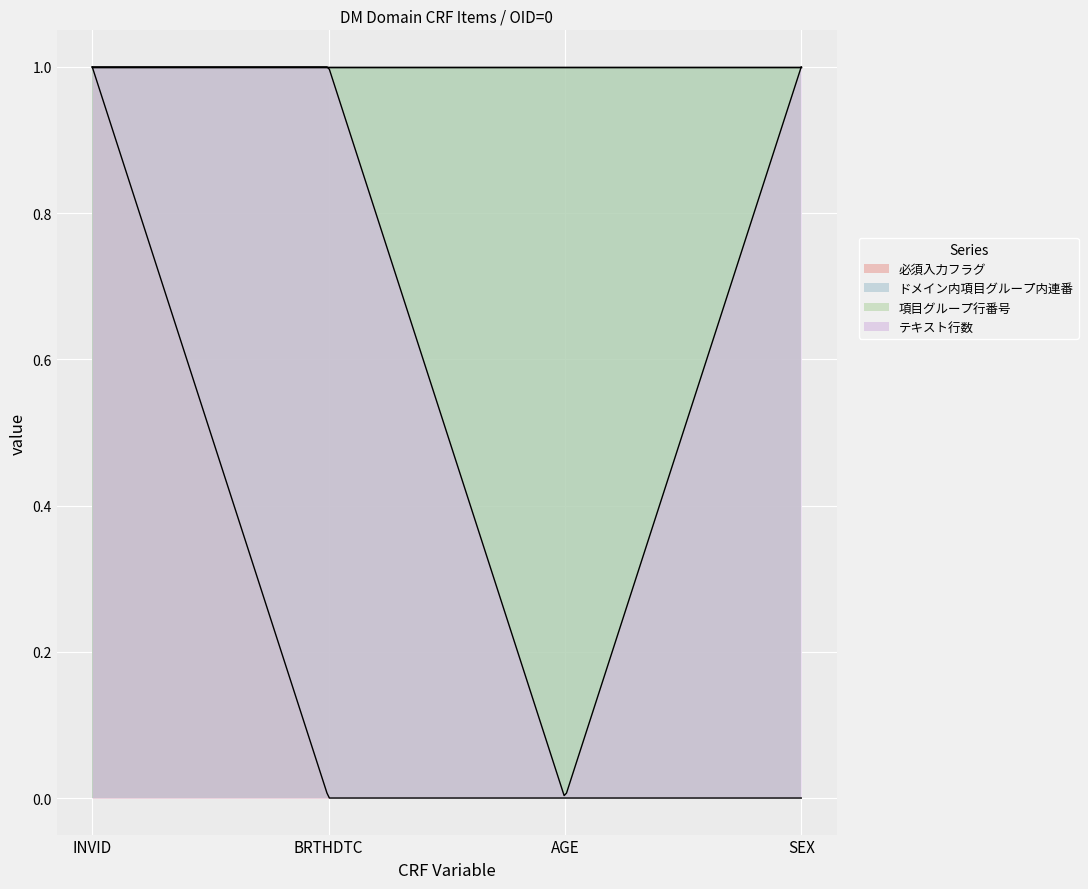

What is the minimum value for 項目グループ行番号?

1